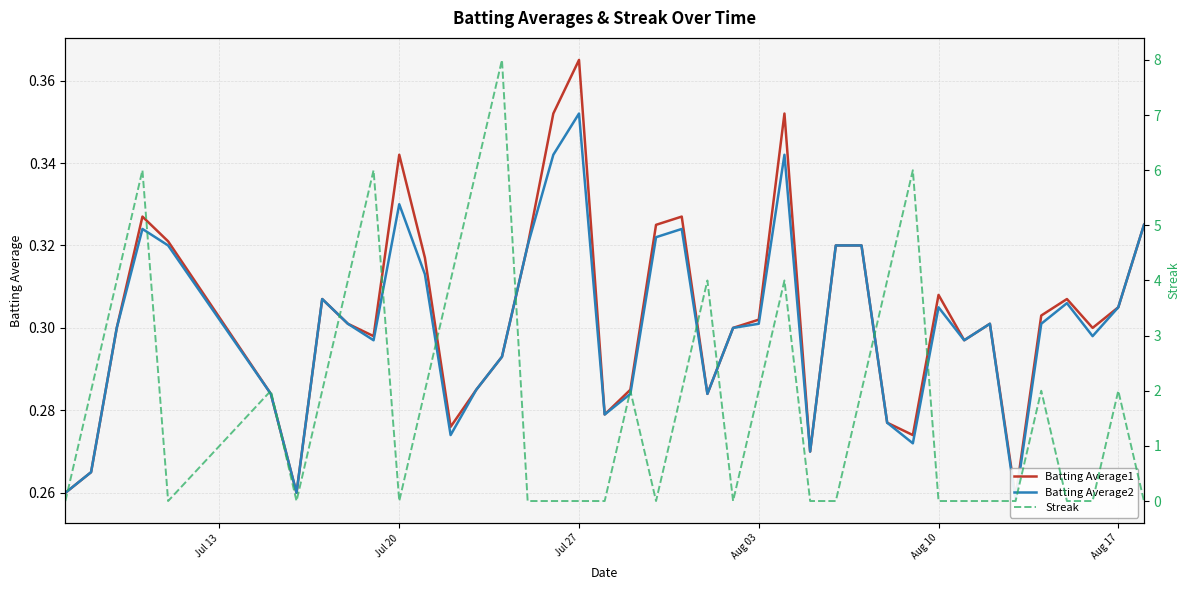

Reading left to right, what are all the values shown in this chart?

Batting Average1: 0.3	0.3	0.3	0.3	0.3	0.3	0.3	0.3	0.3	0.3	0.3	0.3	0.3	0.3	0.3	0.3	0.4	0.4	0.3	0.3	0.3	0.3	0.3	0.3	0.3	0.4	0.3	0.3	0.3	0.3	0.3	0.3	0.3	0.3	0.3	0.3	0.3	0.3	0.3	0.3
Batting Average2: 0.3	0.3	0.3	0.3	0.3	0.3	0.3	0.3	0.3	0.3	0.3	0.3	0.3	0.3	0.3	0.3	0.3	0.4	0.3	0.3	0.3	0.3	0.3	0.3	0.3	0.3	0.3	0.3	0.3	0.3	0.3	0.3	0.3	0.3	0.3	0.3	0.3	0.3	0.3	0.3
Streak: 0.0	2.0	4.0	6.0	0.0	2.0	0.0	2.0	4.0	6.0	0.0	2.0	4.0	6.0	8.0	0.0	0.0	0.0	0.0	2.0	0.0	2.0	4.0	0.0	2.0	4.0	0.0	0.0	2.0	4.0	6.0	0.0	0.0	0.0	0.0	2.0	0.0	0.0	2.0	0.0